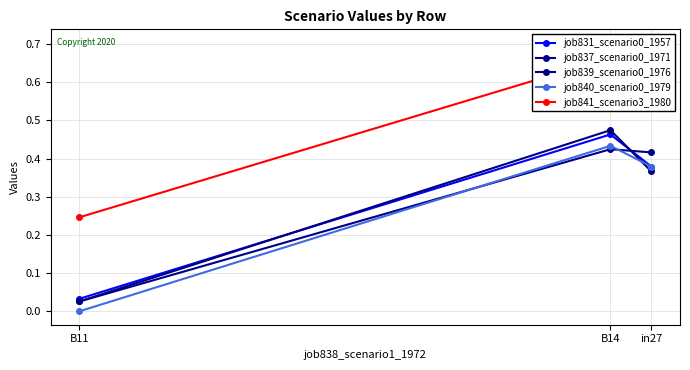

List the series in order of their peak value, lowest first.

job837_scenario0_1971, job840_scenario0_1979, job831_scenario0_1957, job839_scenario0_1976, job841_scenario3_1980